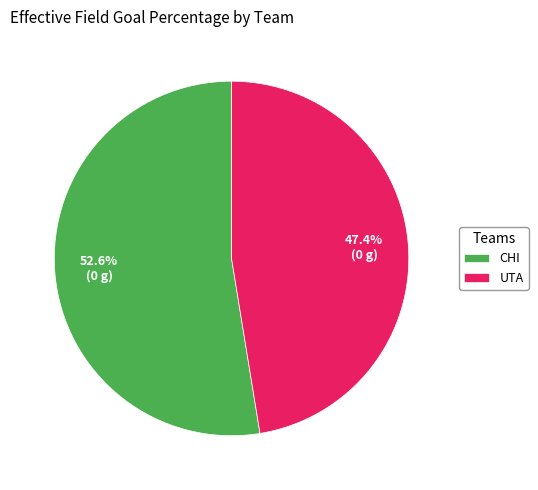

Is it true that CHI is 67% of the pie?

False